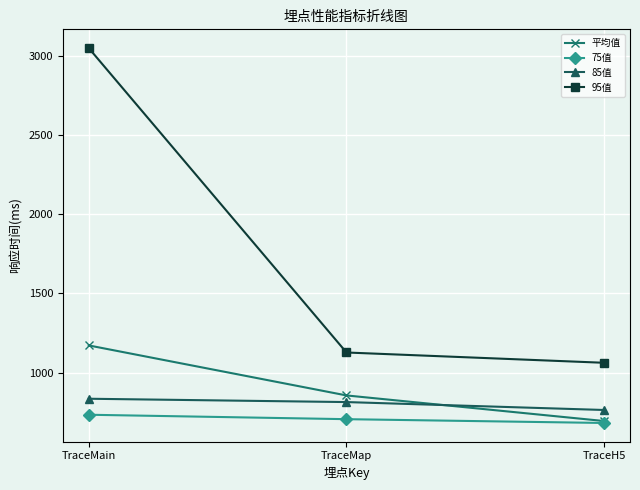

What is the maximum value for 95值?

3049.0